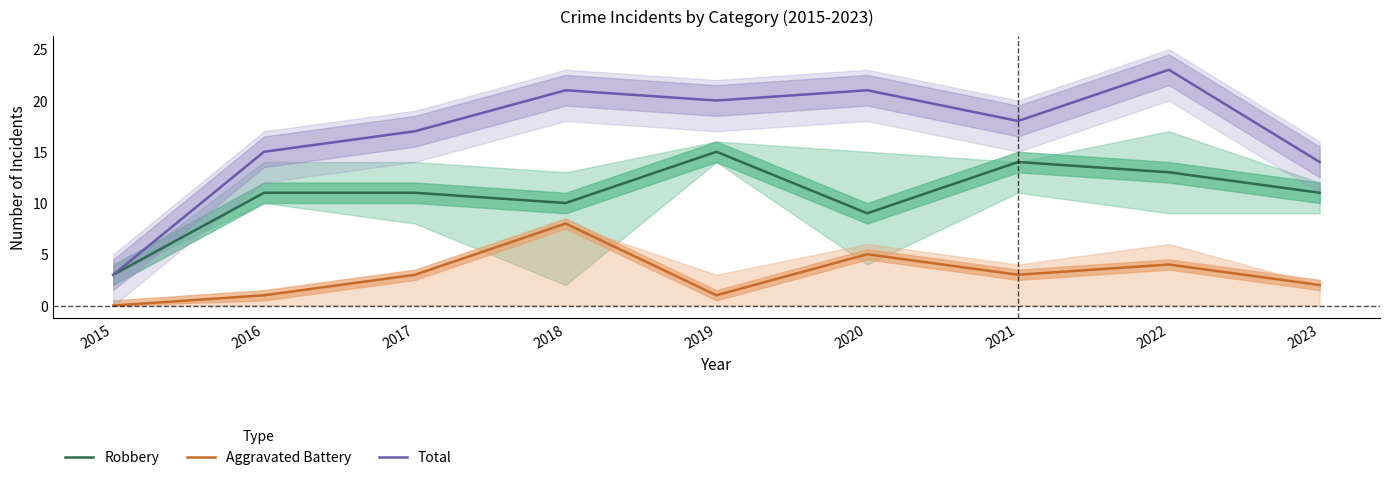

Which series has the largest total across all categories?

Total